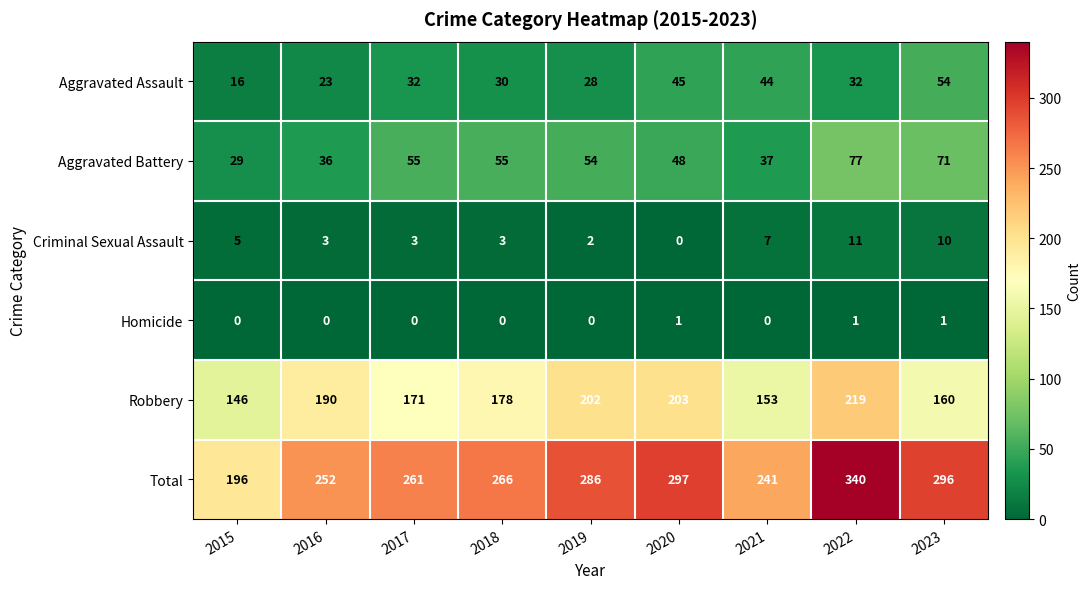

What is the total value across all series at 2016?

504